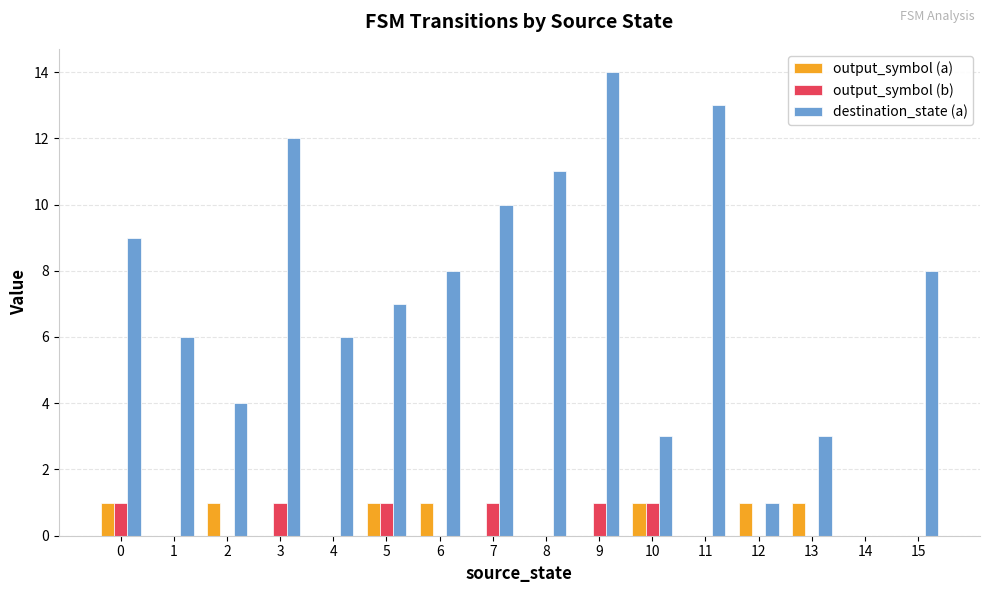

The destination_state (a) series shows 4 at 6. True or false?

False